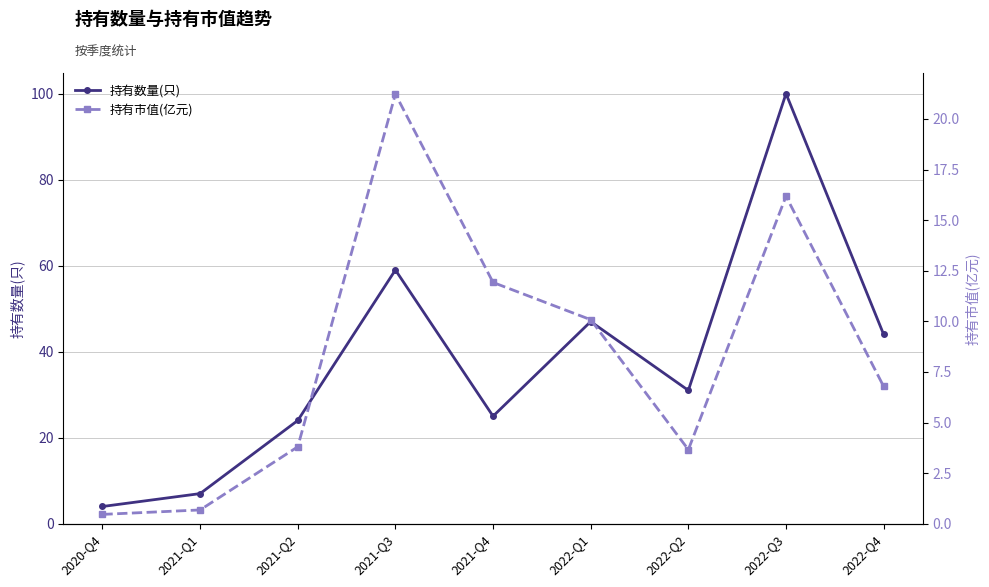

What is the highest value of the 持有市值(亿元) series?

21.2